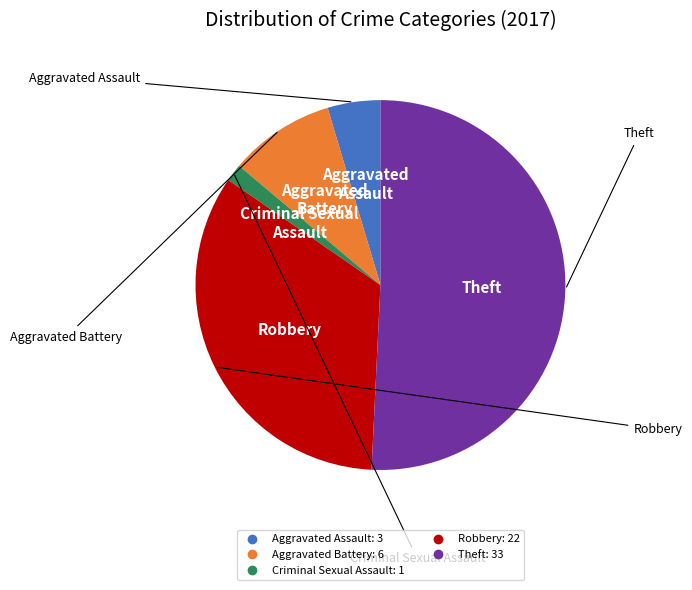

Rank the categories by value from highest to lowest.

Theft, Robbery, Aggravated Battery, Aggravated Assault, Criminal Sexual Assault